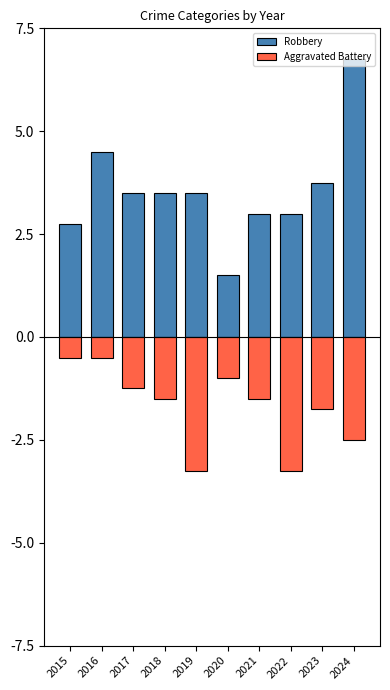

How many data points in Aggravated Battery are above -6?

4